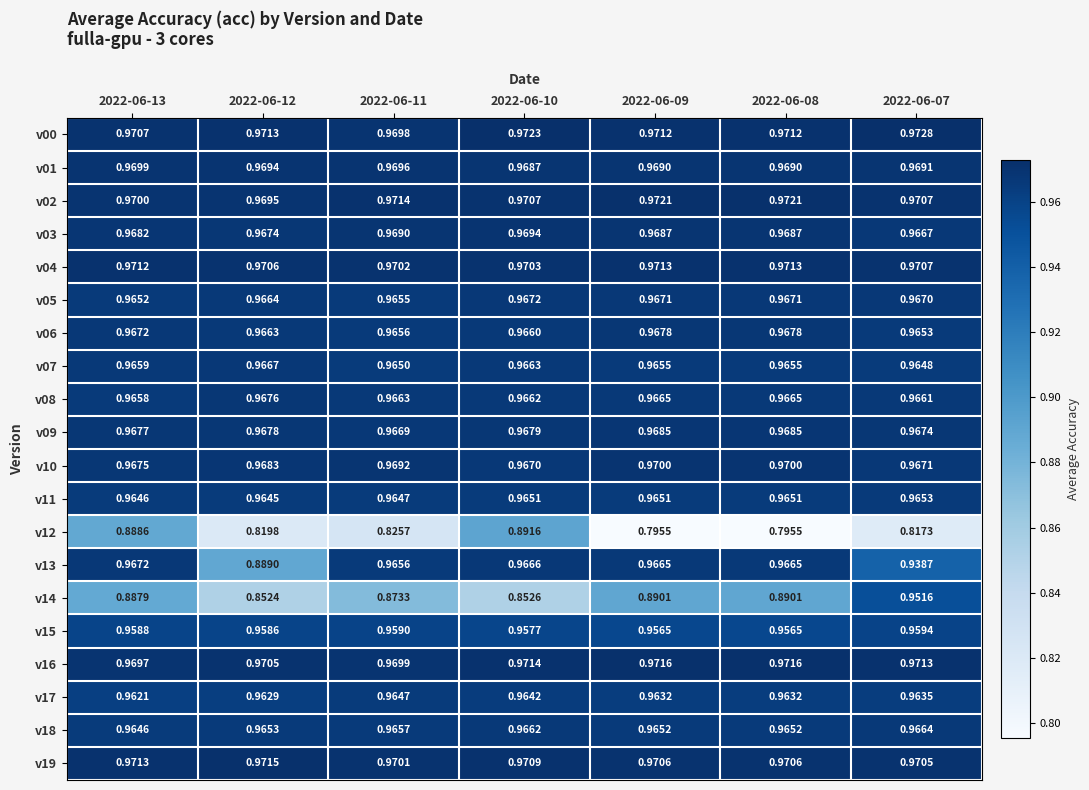

At how many categories does at least one series exceed 0?

7